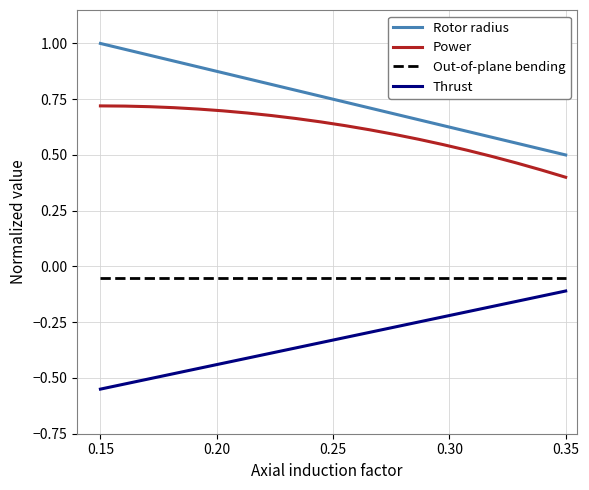

Which series has the largest total across all categories?

Rotor radius